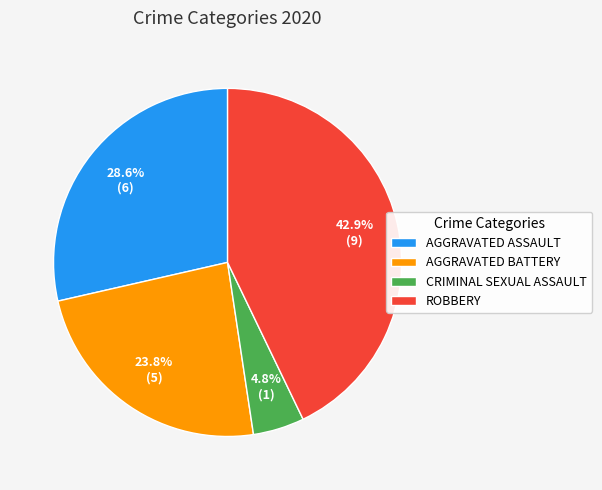

How much of the chart is everything except AGGRAVATED ASSAULT?

71.4%